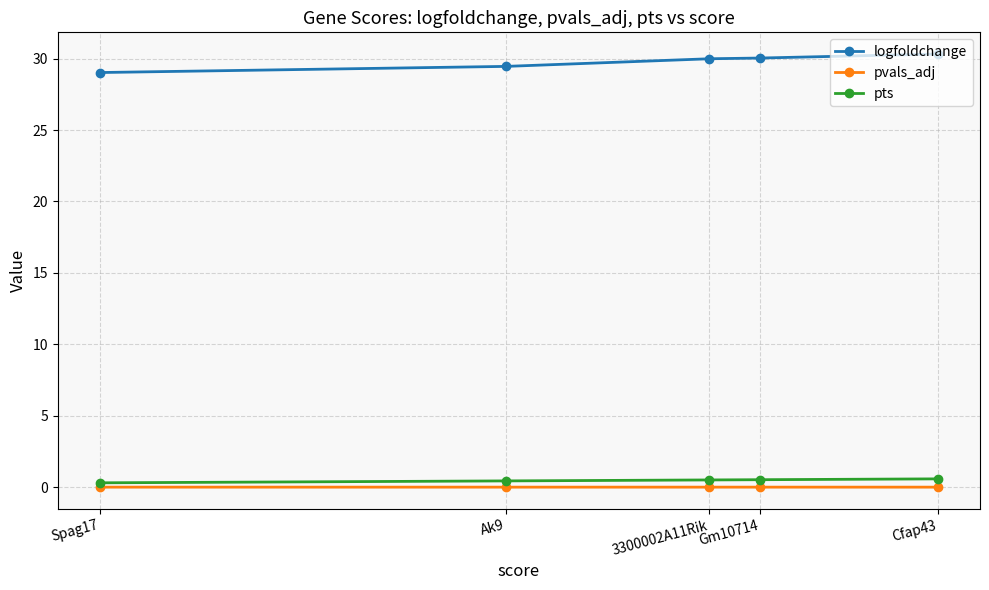

Between Cfap43 and Ak9, which series saw the biggest shift?

logfoldchange